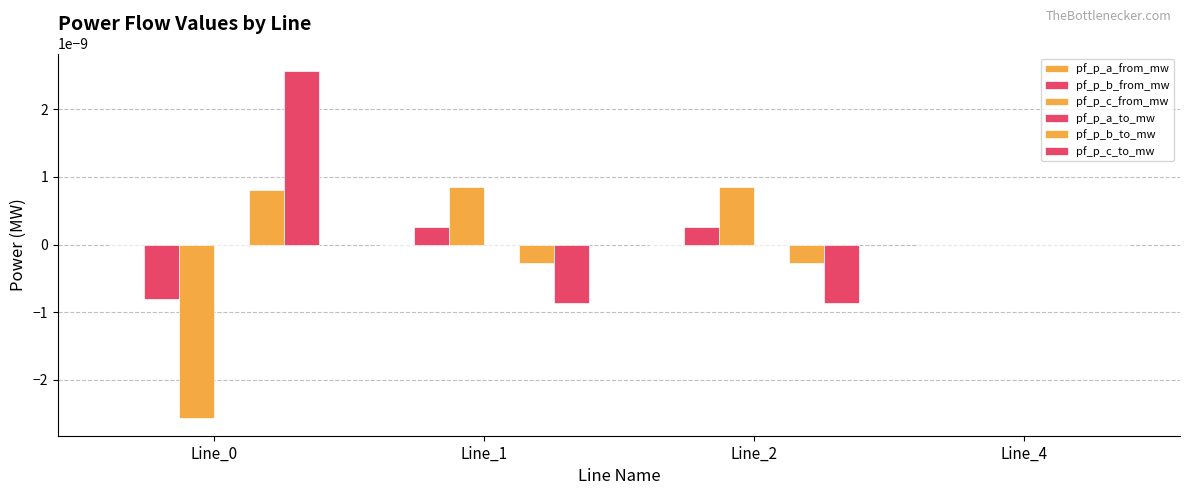

At which category is the sum across all series the highest?

Line_4